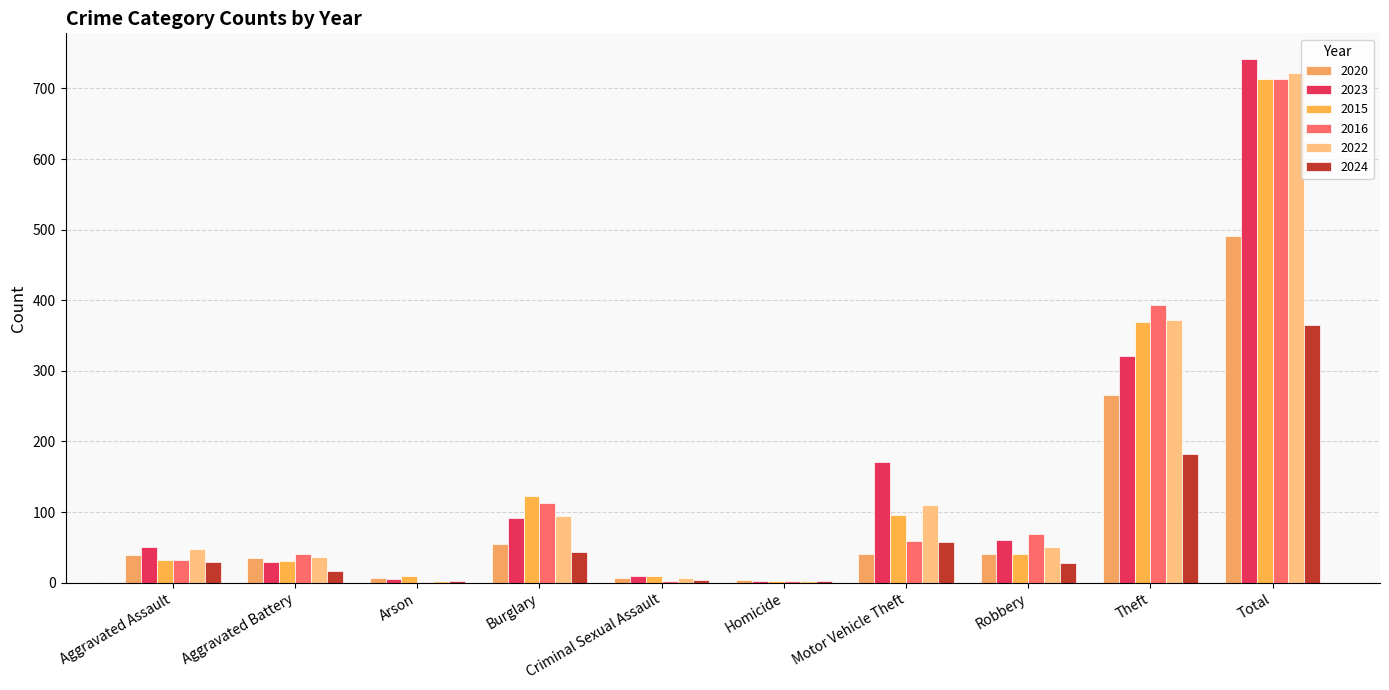

How many groups of bars are there?

10